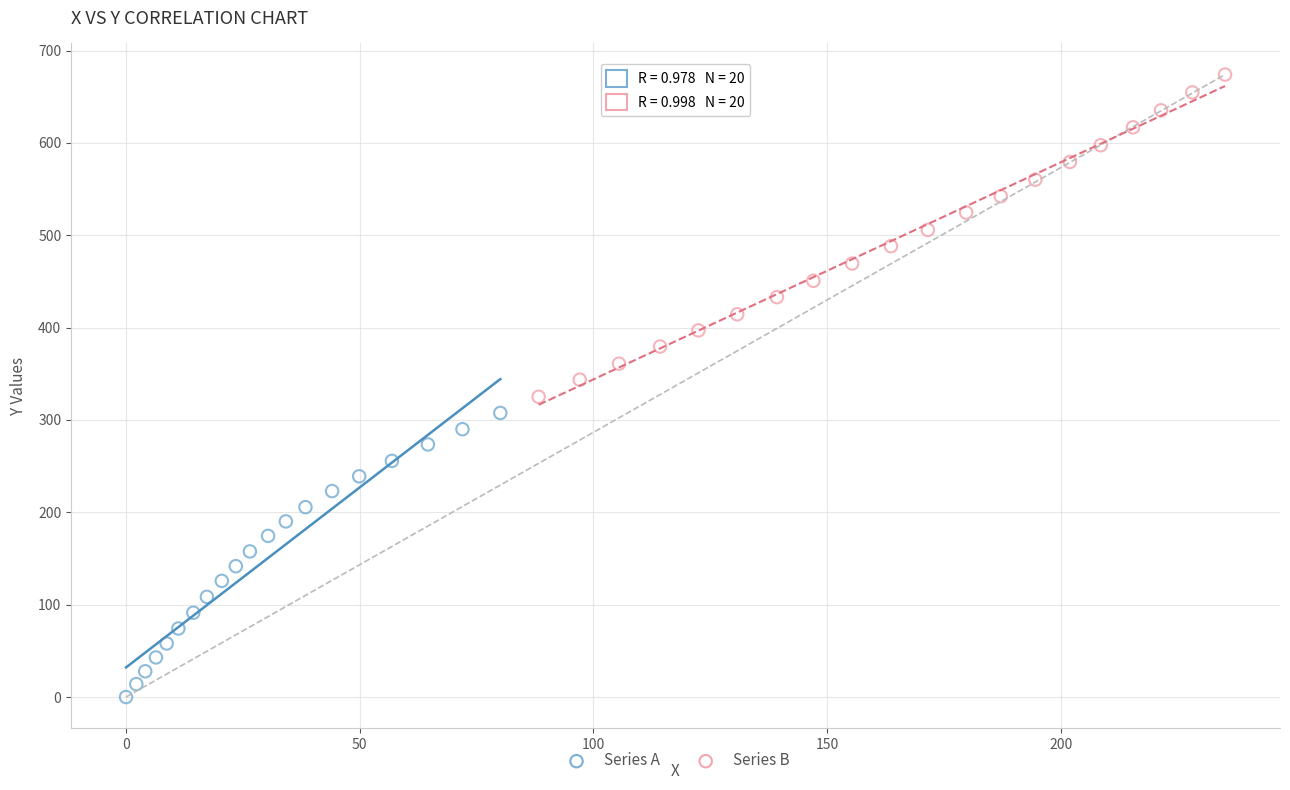

Which series has the largest Y range (max minus min)?

Series B